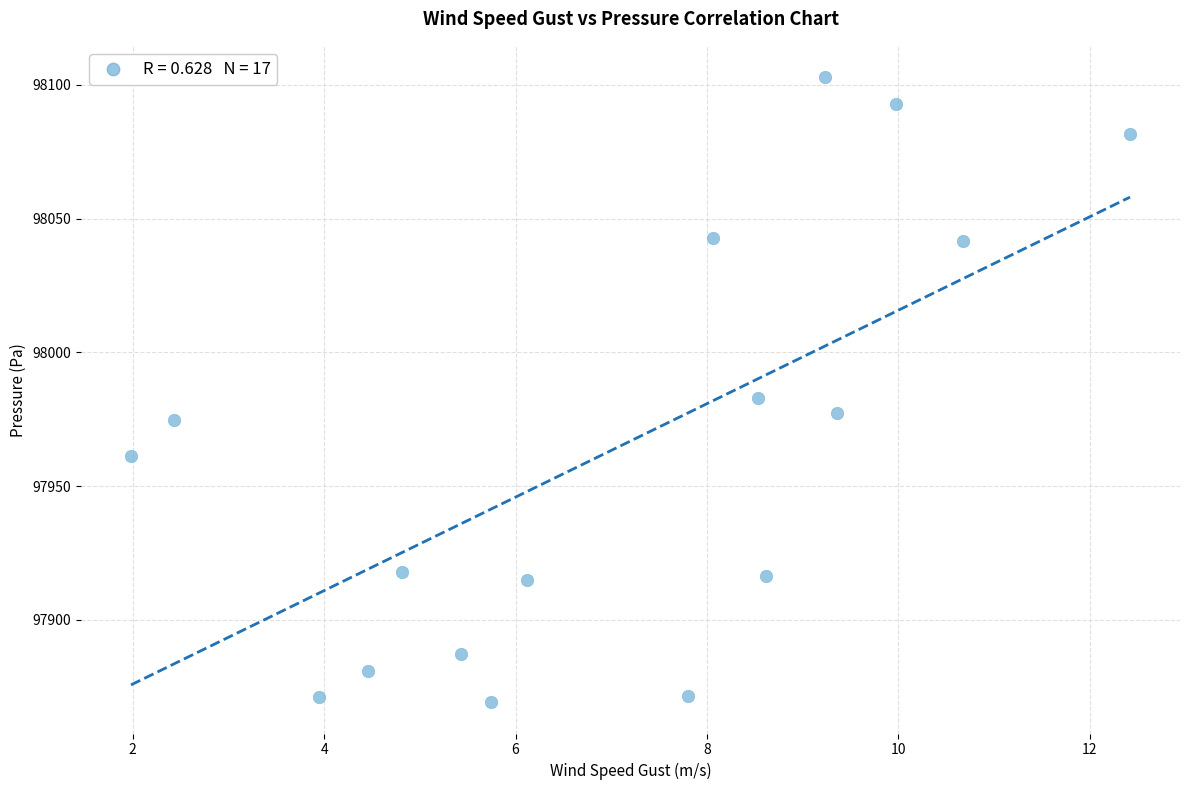

What is the range of X values (max minus min)?

10.4